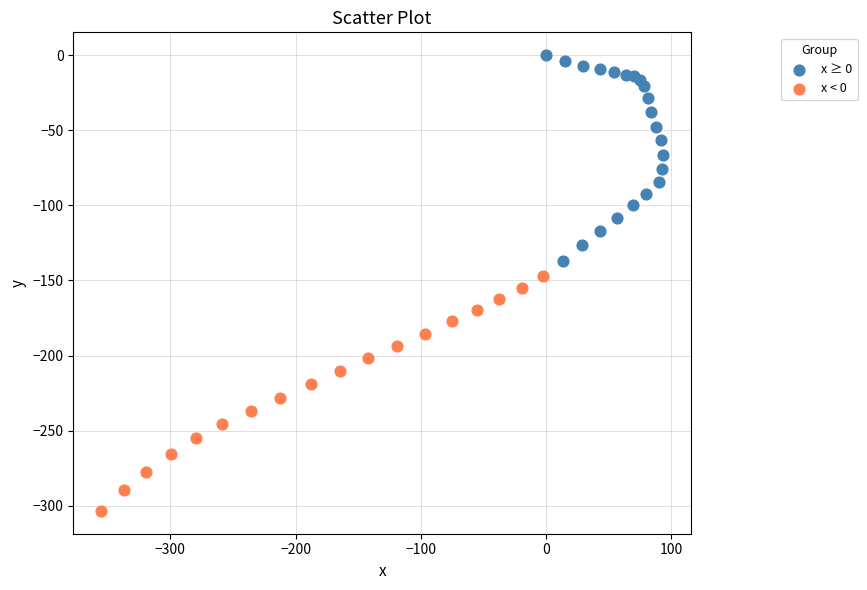

Which series reaches the maximum Y coordinate?

x ≥ 0